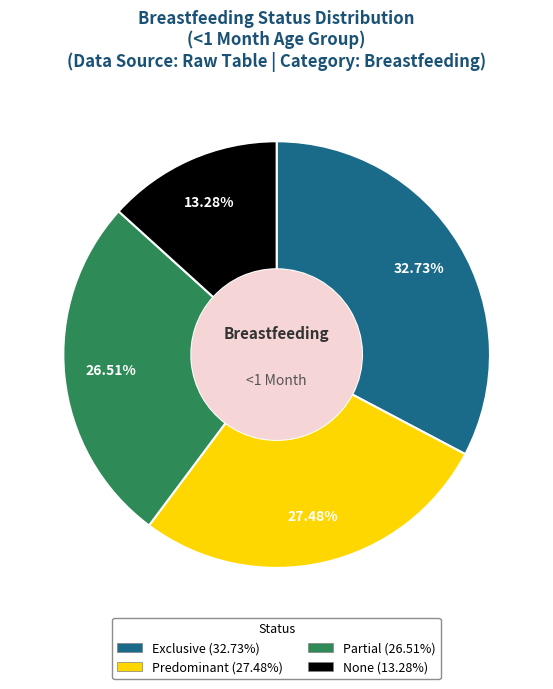

Which category has the smallest portion of the pie?

None